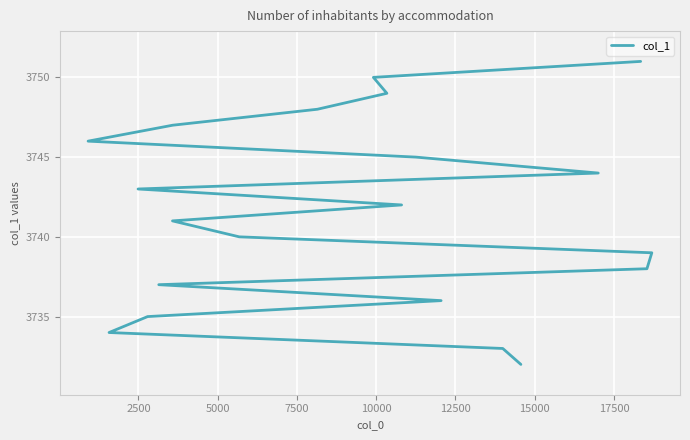

Reading left to right, list all the values displayed in this chart.

3732	3733	3734	3735	3736	3737	3738	3739	3740	3741	3742	3743	3744	3745	3746	3747	3748	3749	3750	3751